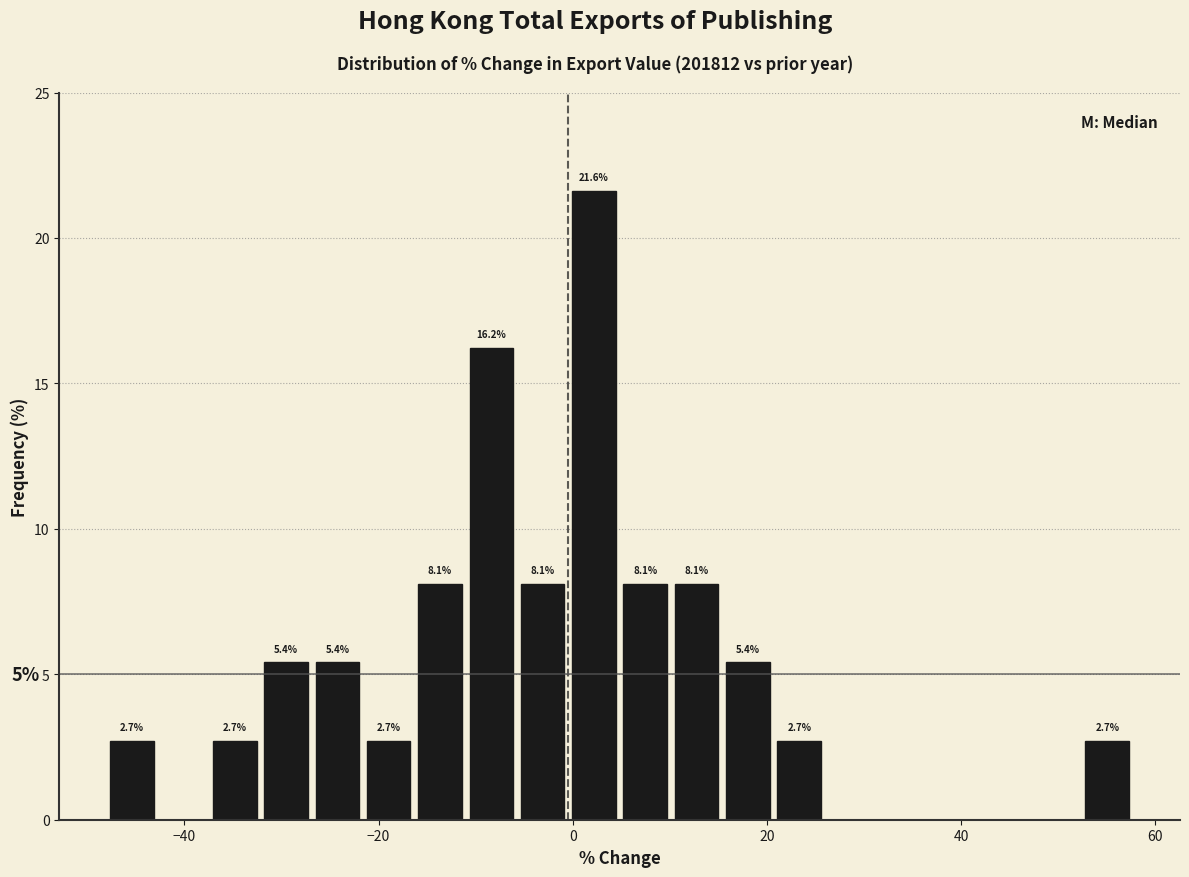

Around what value on the x-axis is the tallest bar? Give the approximate position of its centre, as read against the axis.

2